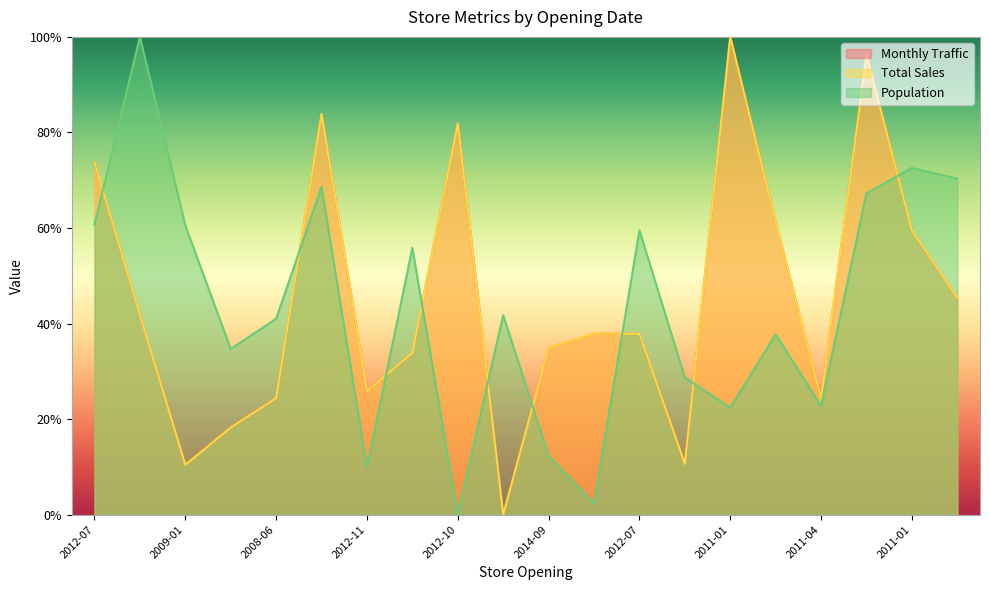

Does the chart display data point markers on the line(s)?

No